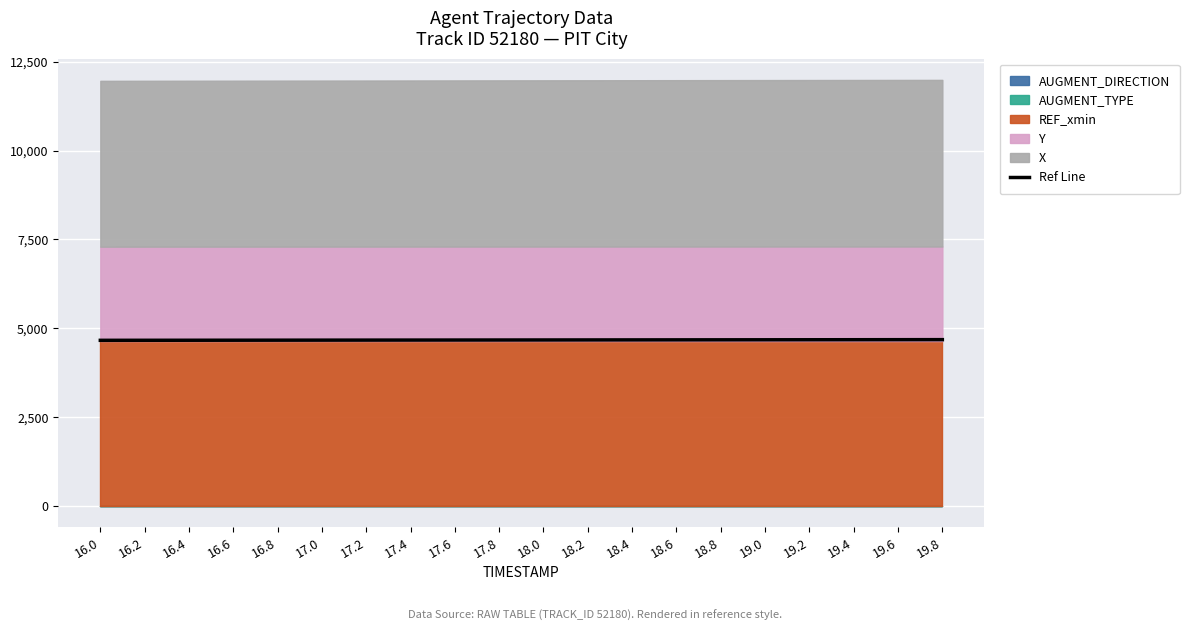

What is the sum of the values at 18.6 and 19.8?

9352